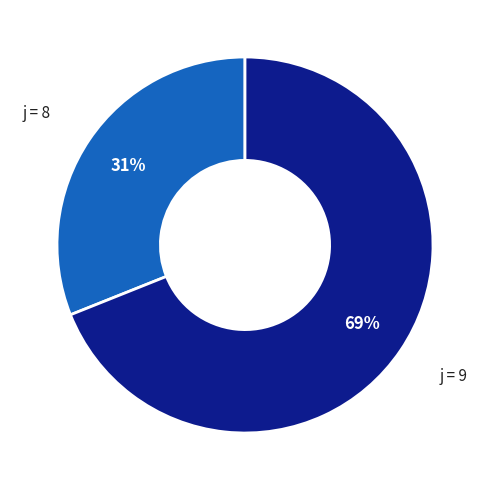

Is there a majority slice in this chart?

Yes